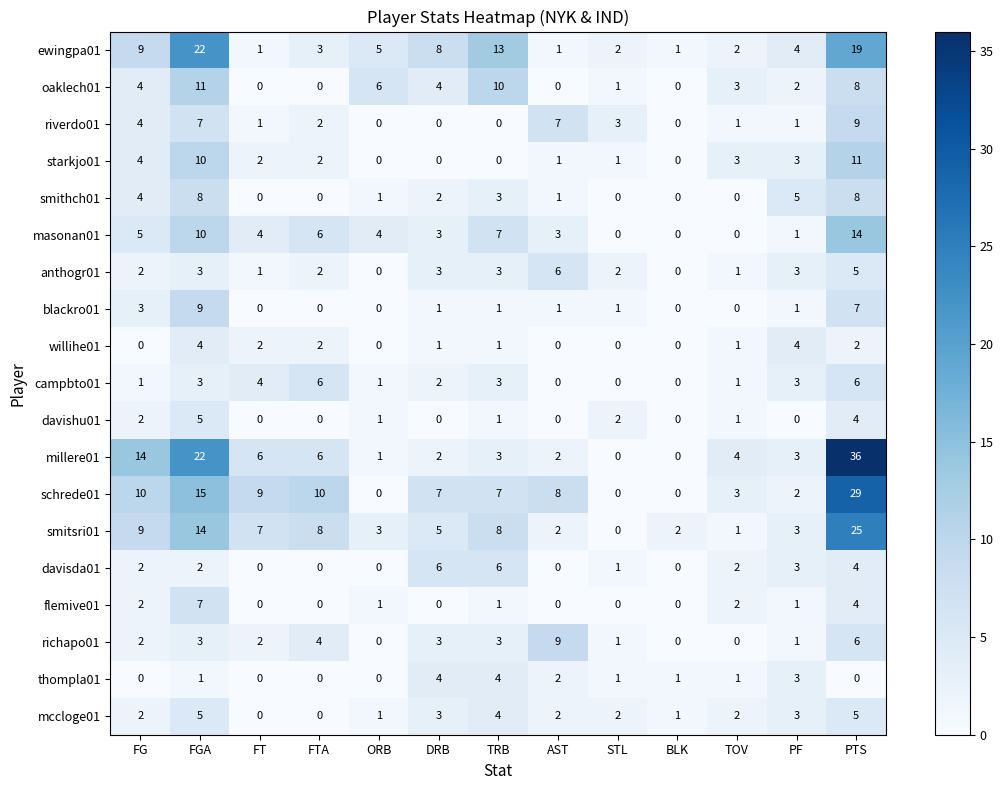

What is the total value across all series at PF?

46